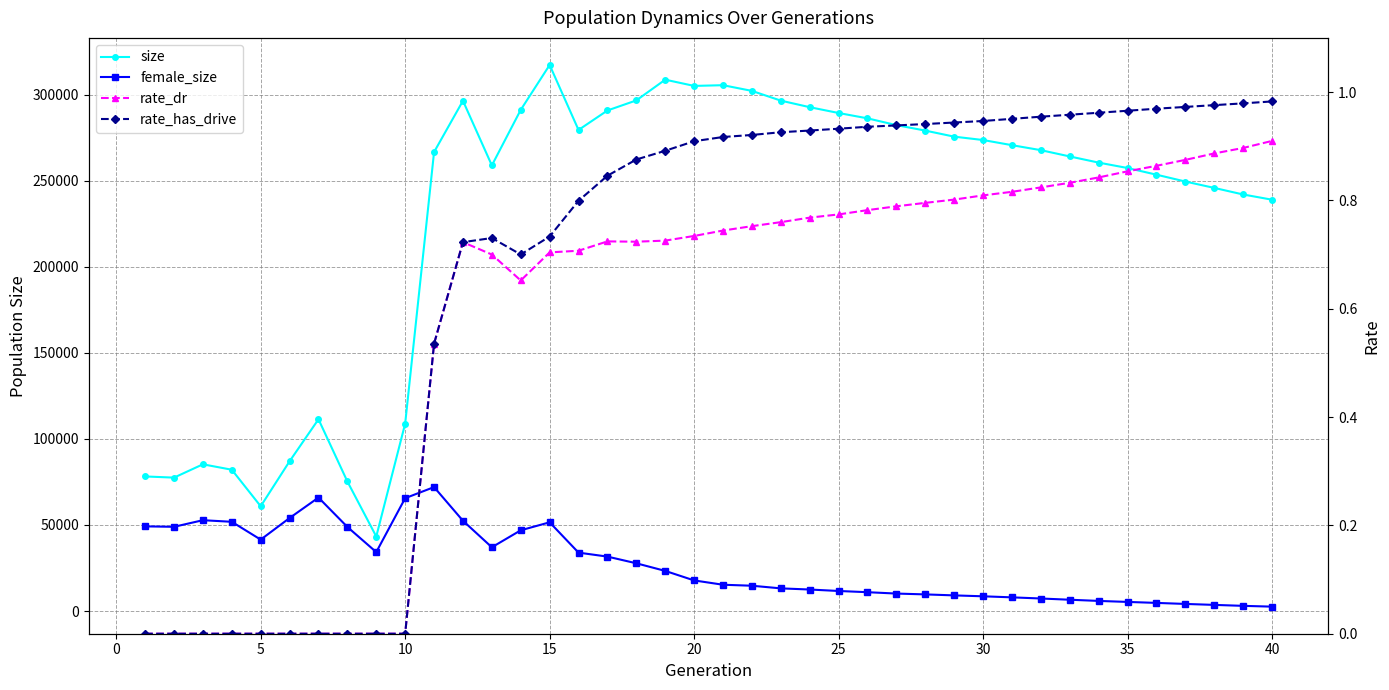

True or false: rate_dr and rate_has_drive cross at least once.

False